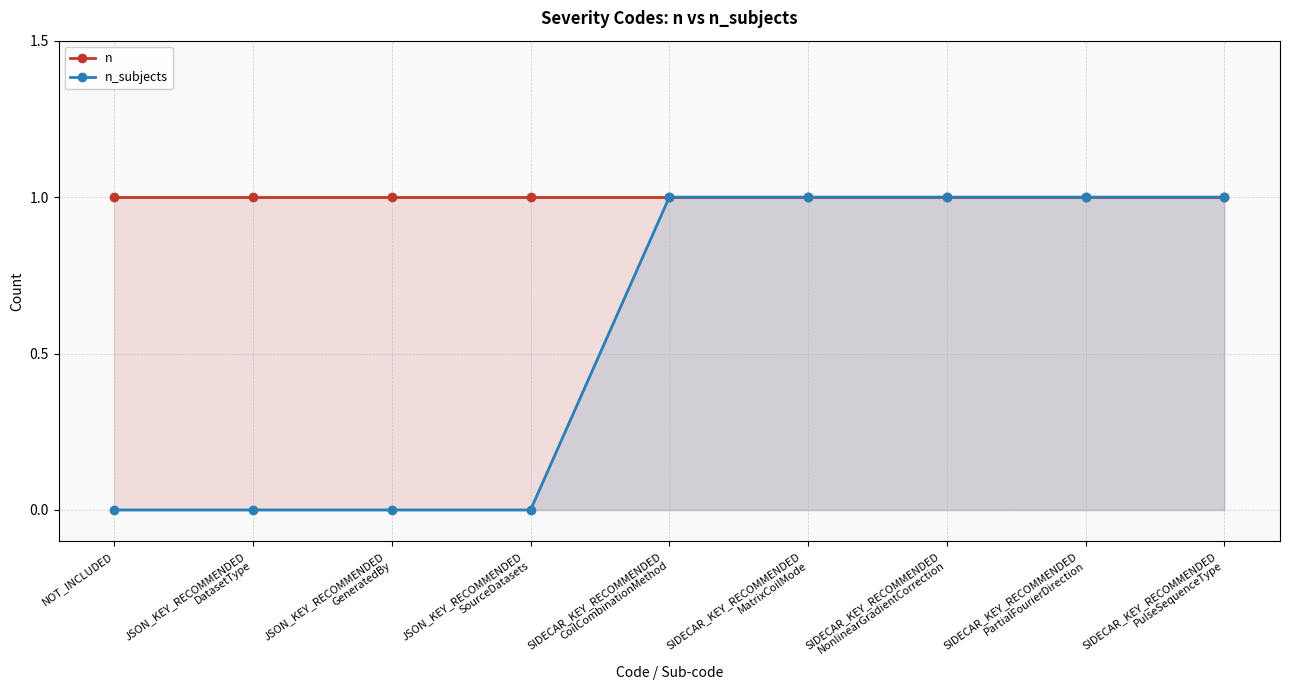

How many data points does each series have?

9